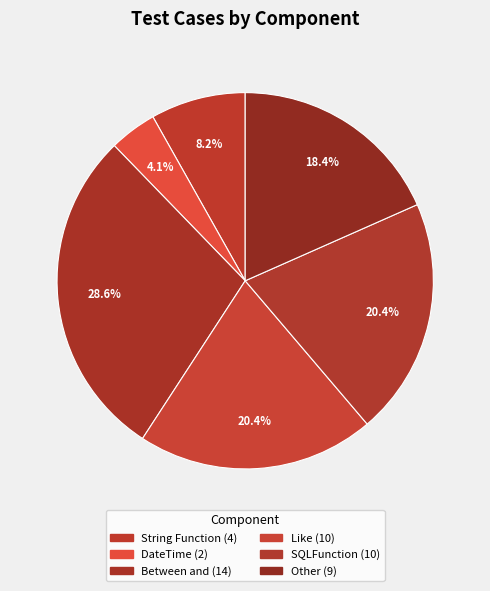

How many slices are in this pie chart?

6